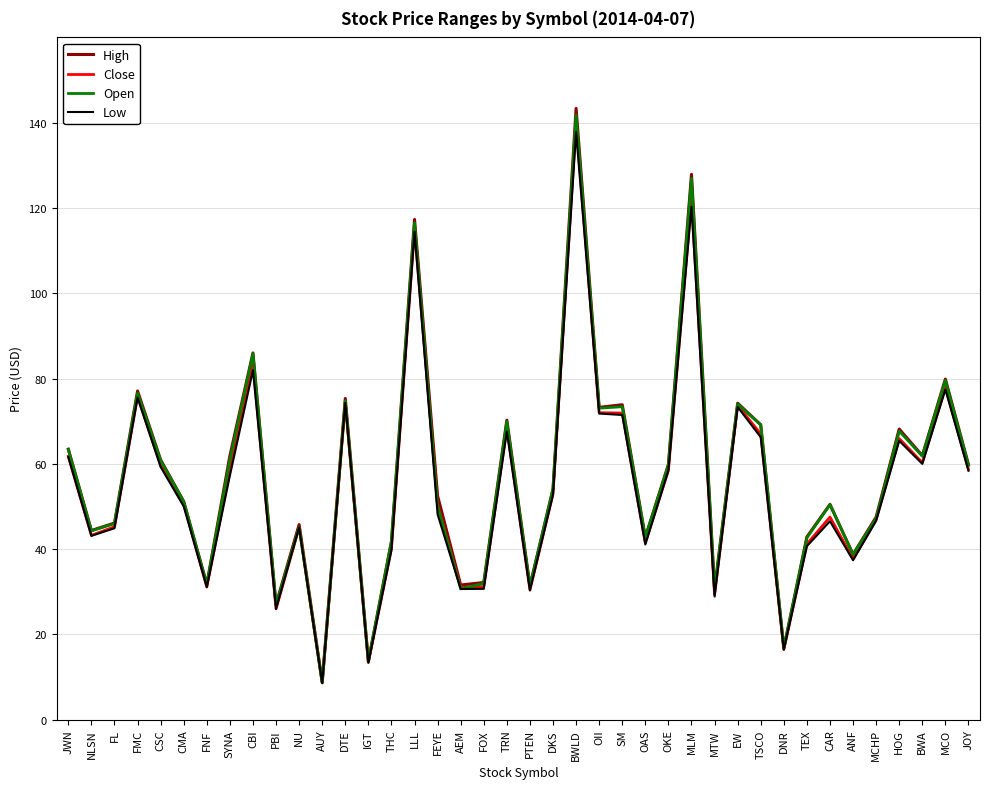

What is the highest value of the Close series?

140.1